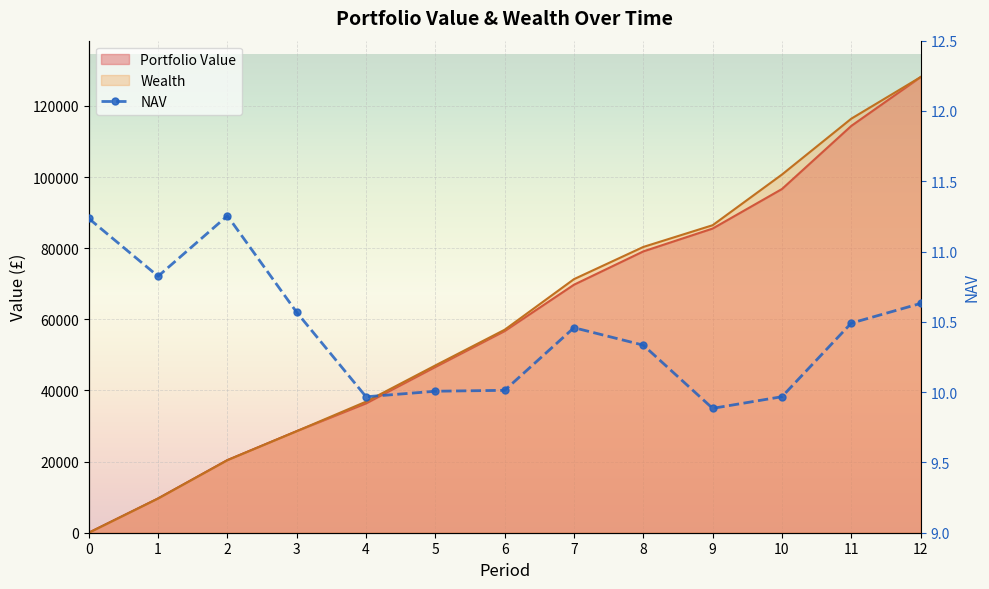

True or false: the data has more than 0 interior local peaks.

True